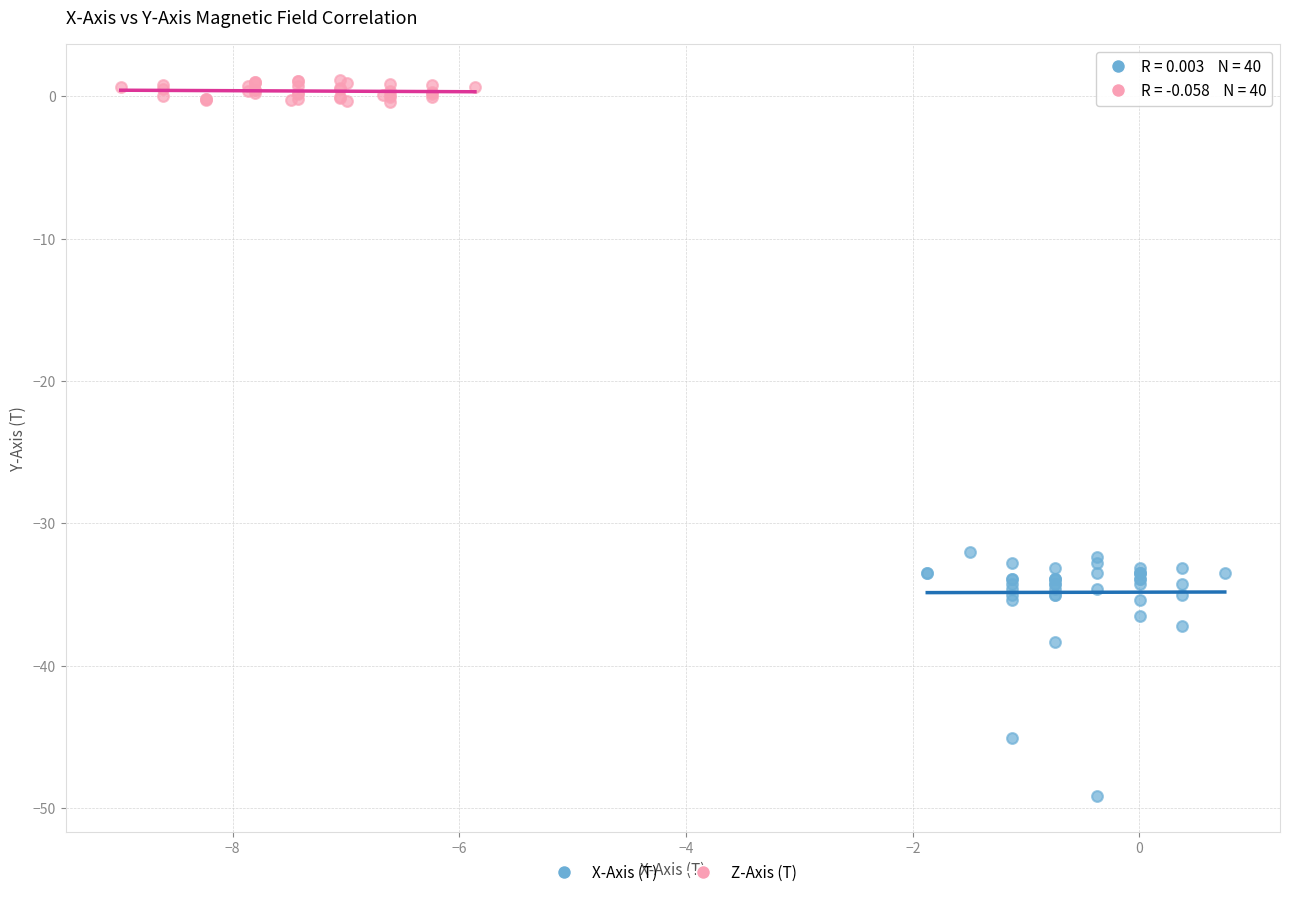

Which series has the widest spread of Y values?

X-Axis (T)